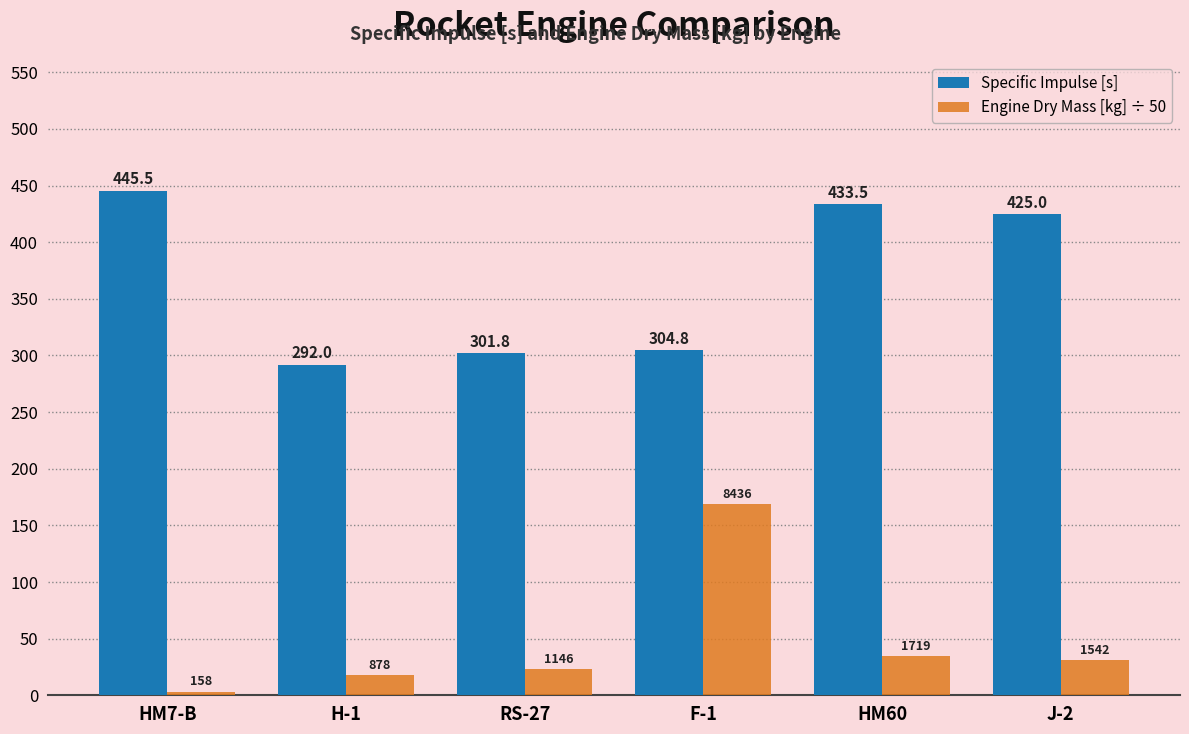

What is the label of the 2nd bar from the right?

HM60